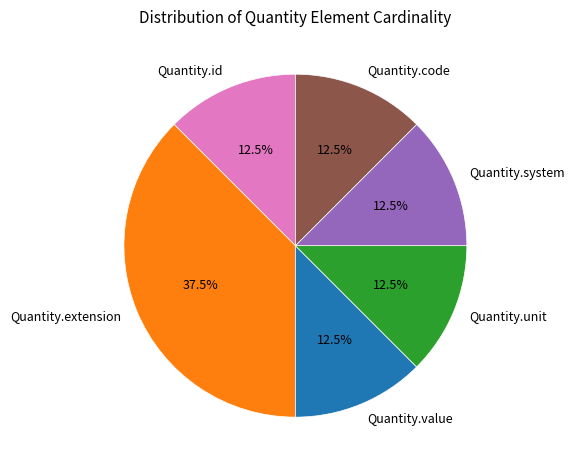

Does any single category account for the majority?

No